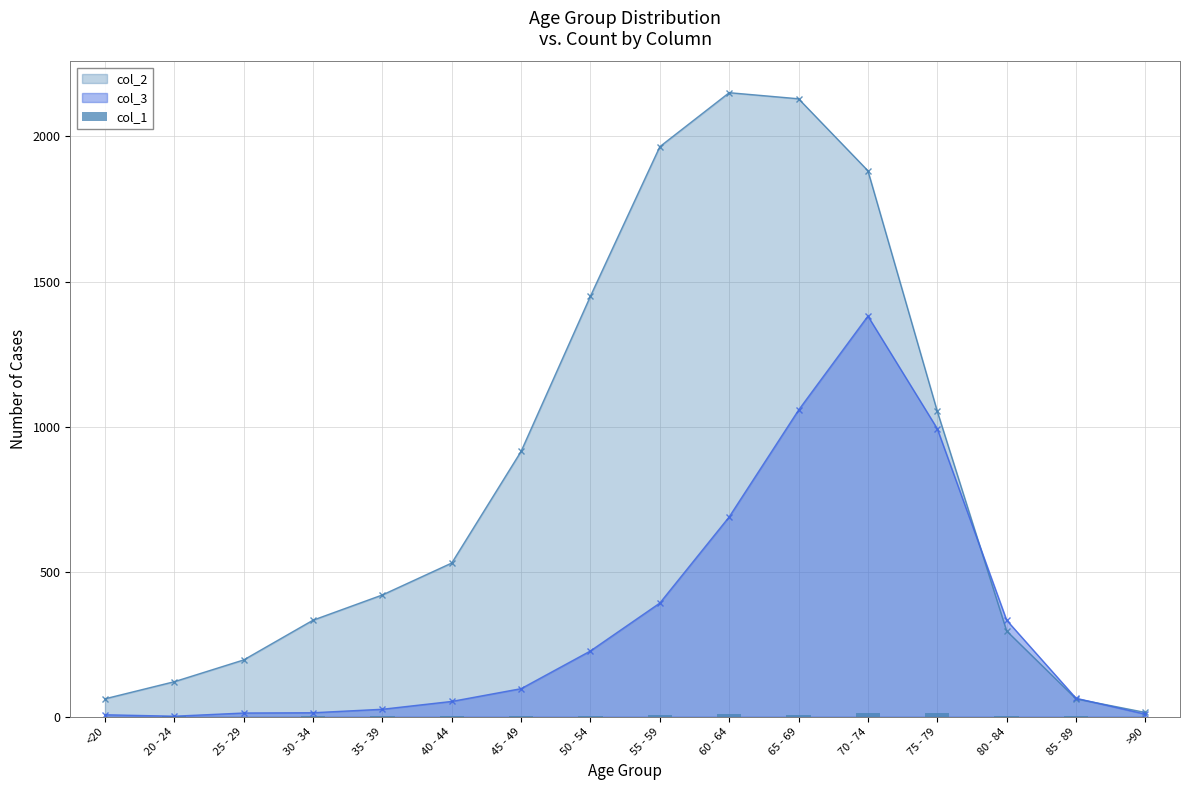

True or false: col_3 has more than 0 points higher than both neighbors.

True